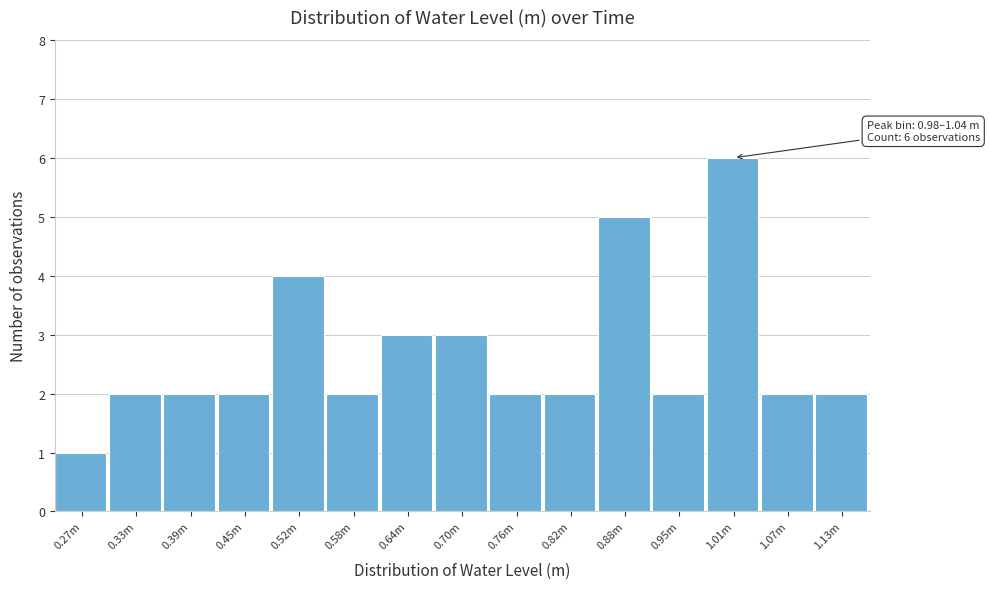

Reading left to right, list all the values displayed in this chart.

1	2	2	2	4	2	3	3	2	2	5	2	6	2	2